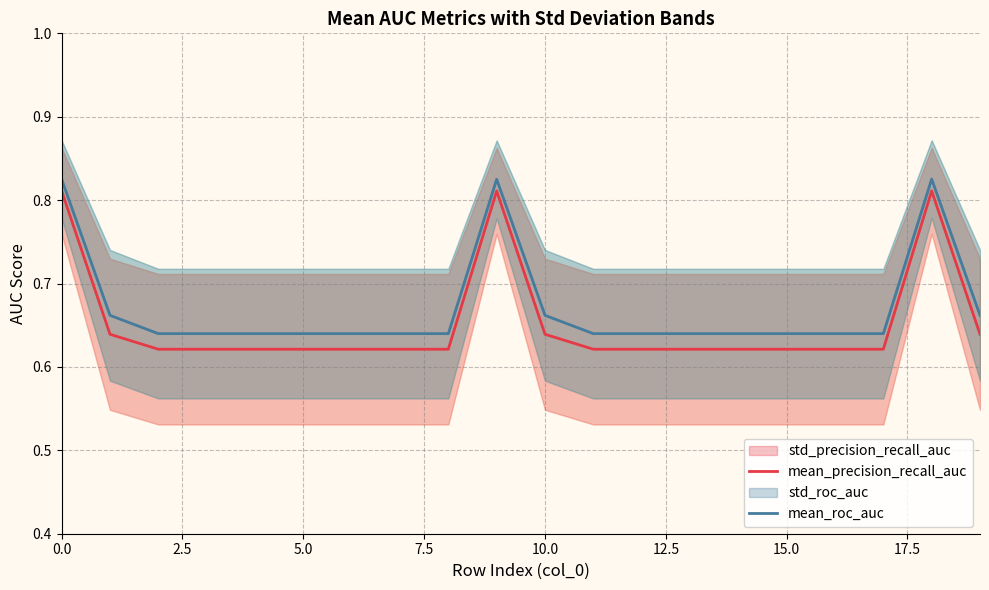

What is the label of the 10th point from the right?

10